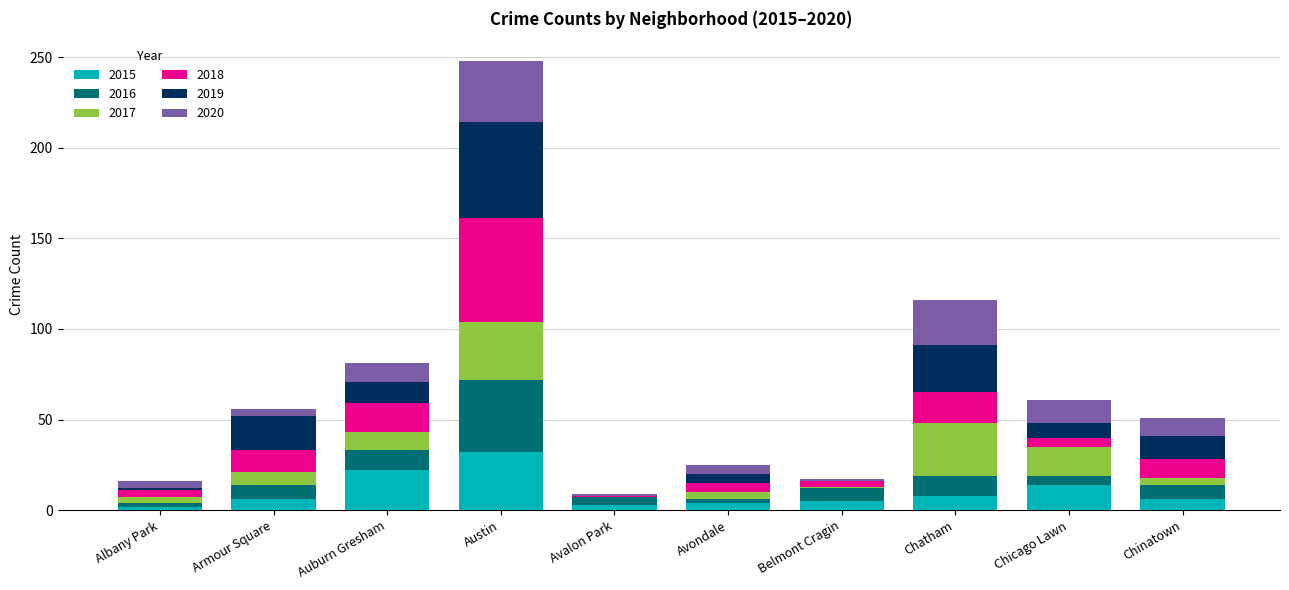

What is the sum of all 2015 values?

102